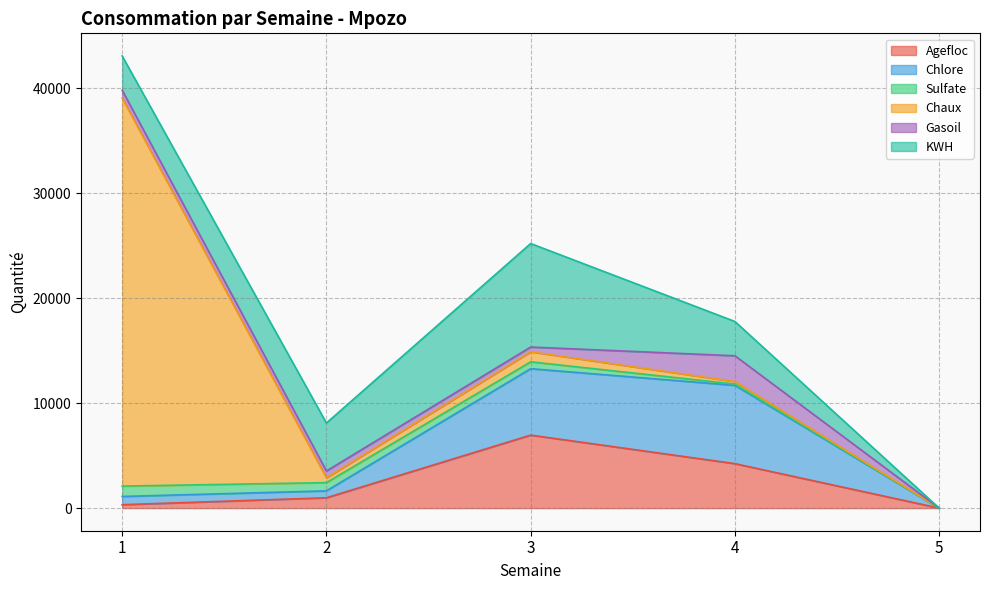

True or false: Agefloc and Gasoil intersect in this chart.

True